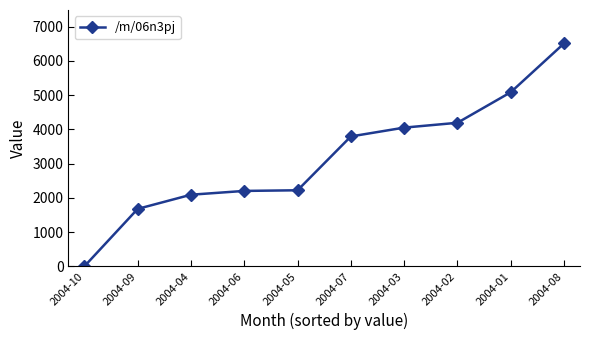

What is the change in value from 2004-09 to 2004-08?

+4830.9